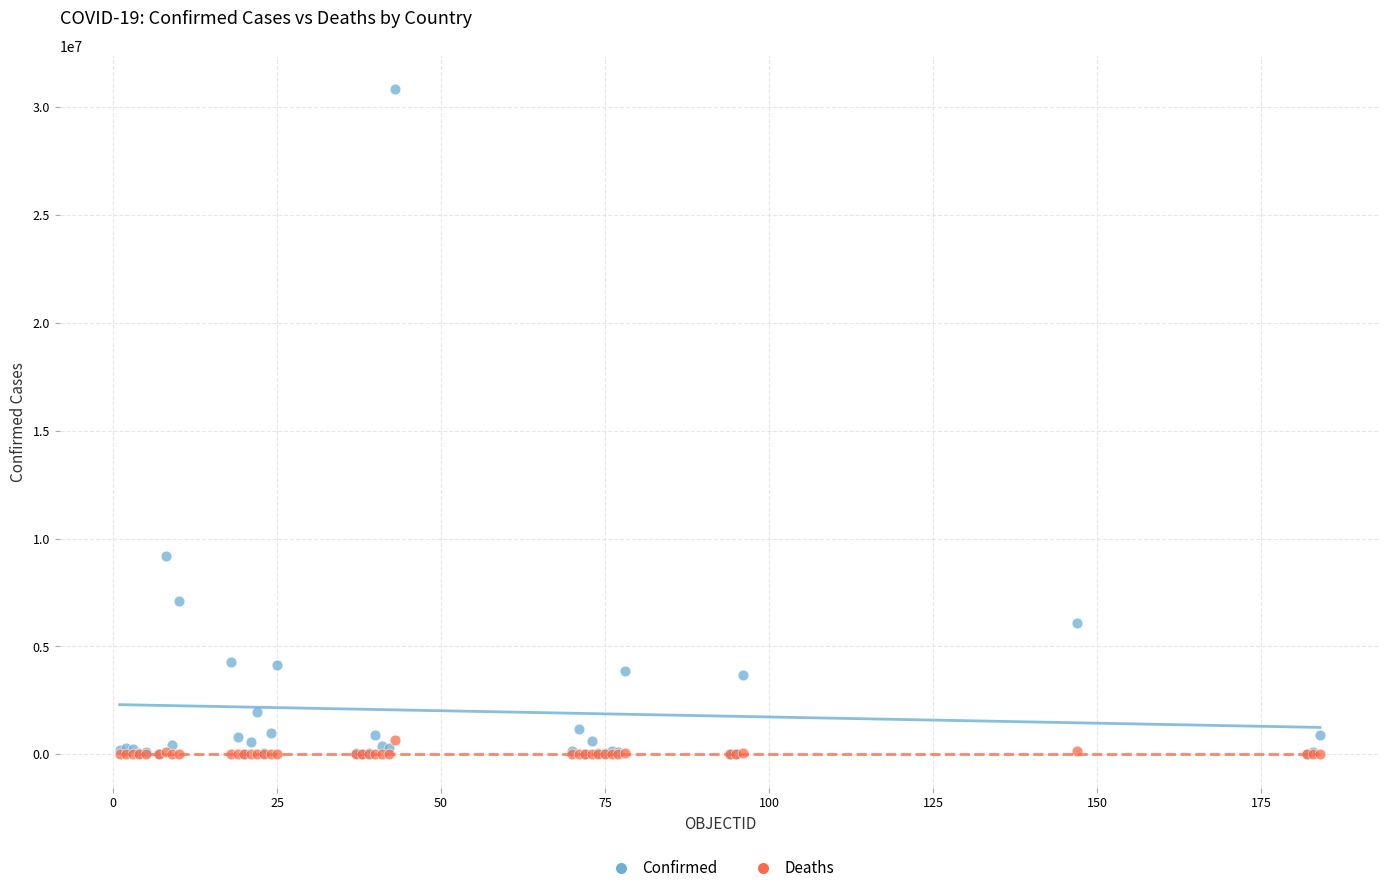

In the Confirmed series, what Y value is closest to 15429304?

9178795